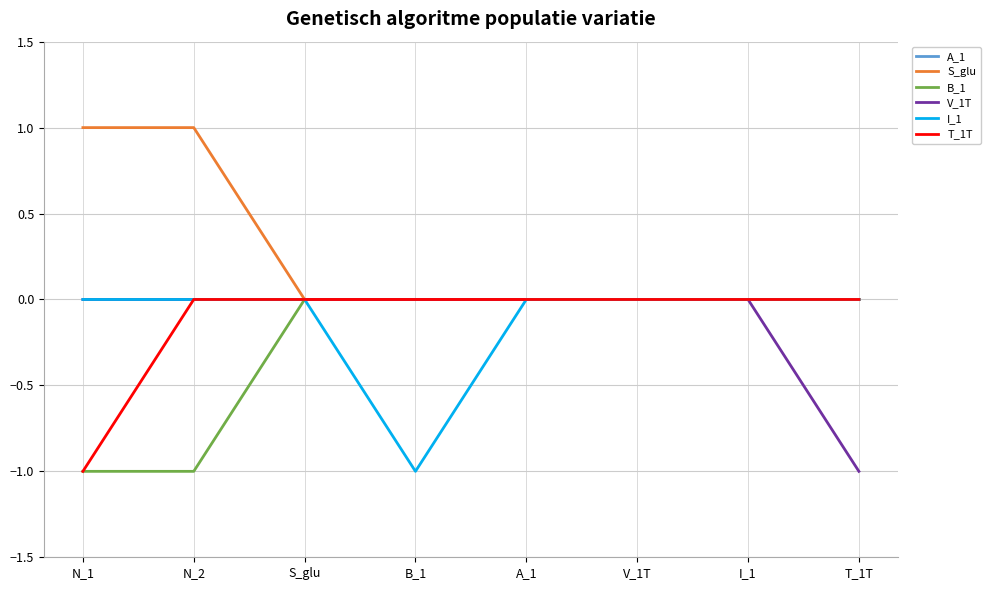

Is the value of S_glu at N_2 greater than the value of I_1 at I_1?

Yes